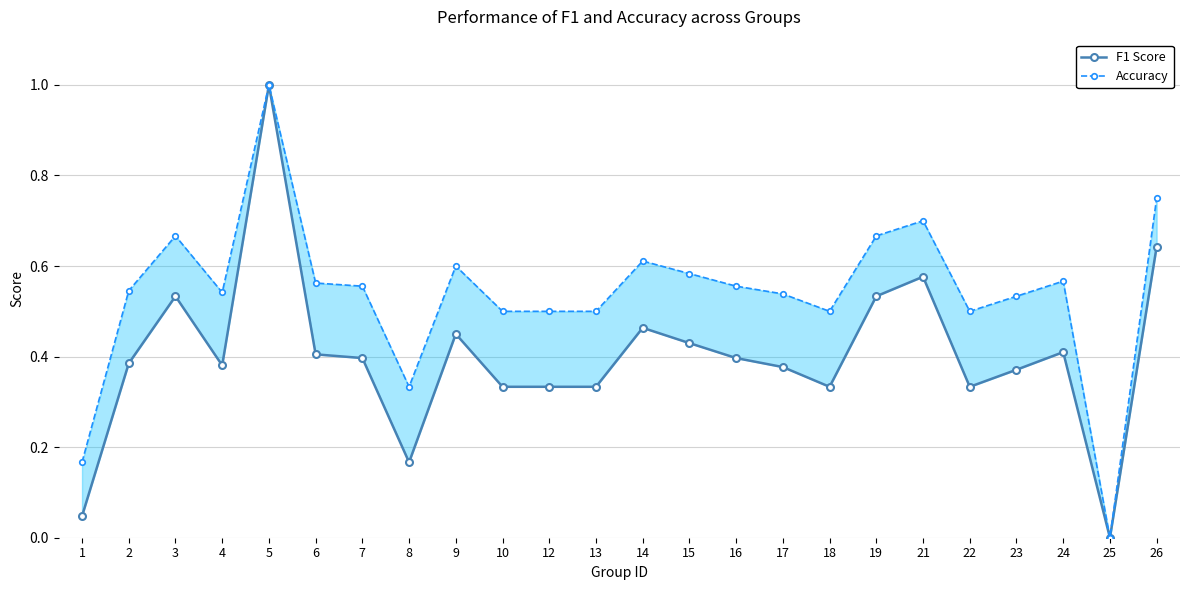

True or false: Accuracy has a value of 0.4 at 24.

False